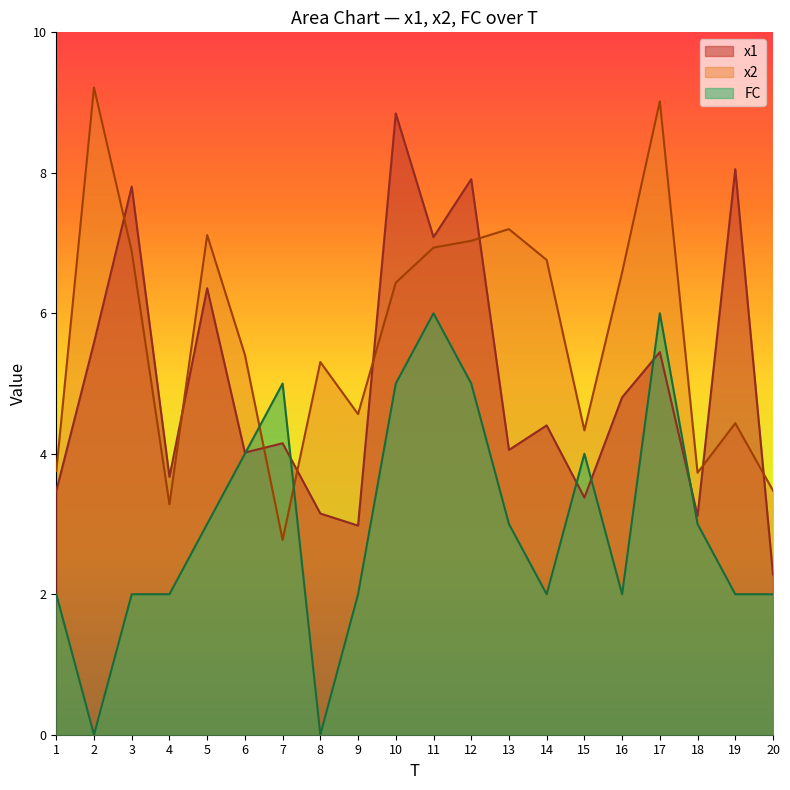

After their last crossing, which series has the higher values: FC or x1?

x1